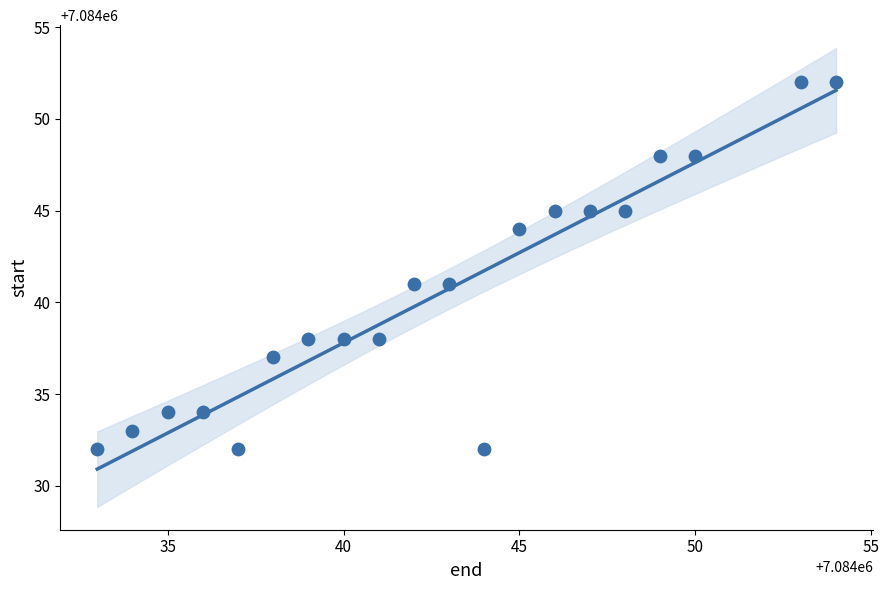

What is the range of X values (max minus min)?

21